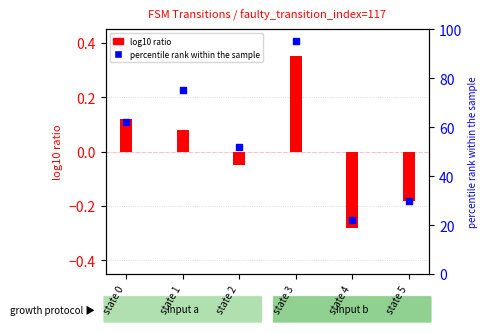

At how many categories does at least one series exceed 24?

5